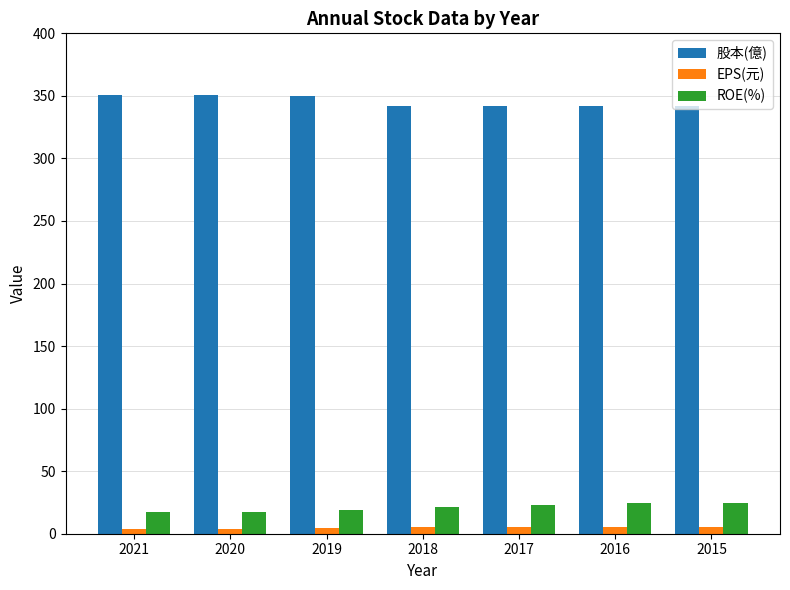

What is the value of the 股本(億) bar at the 2nd from the left?

351.0